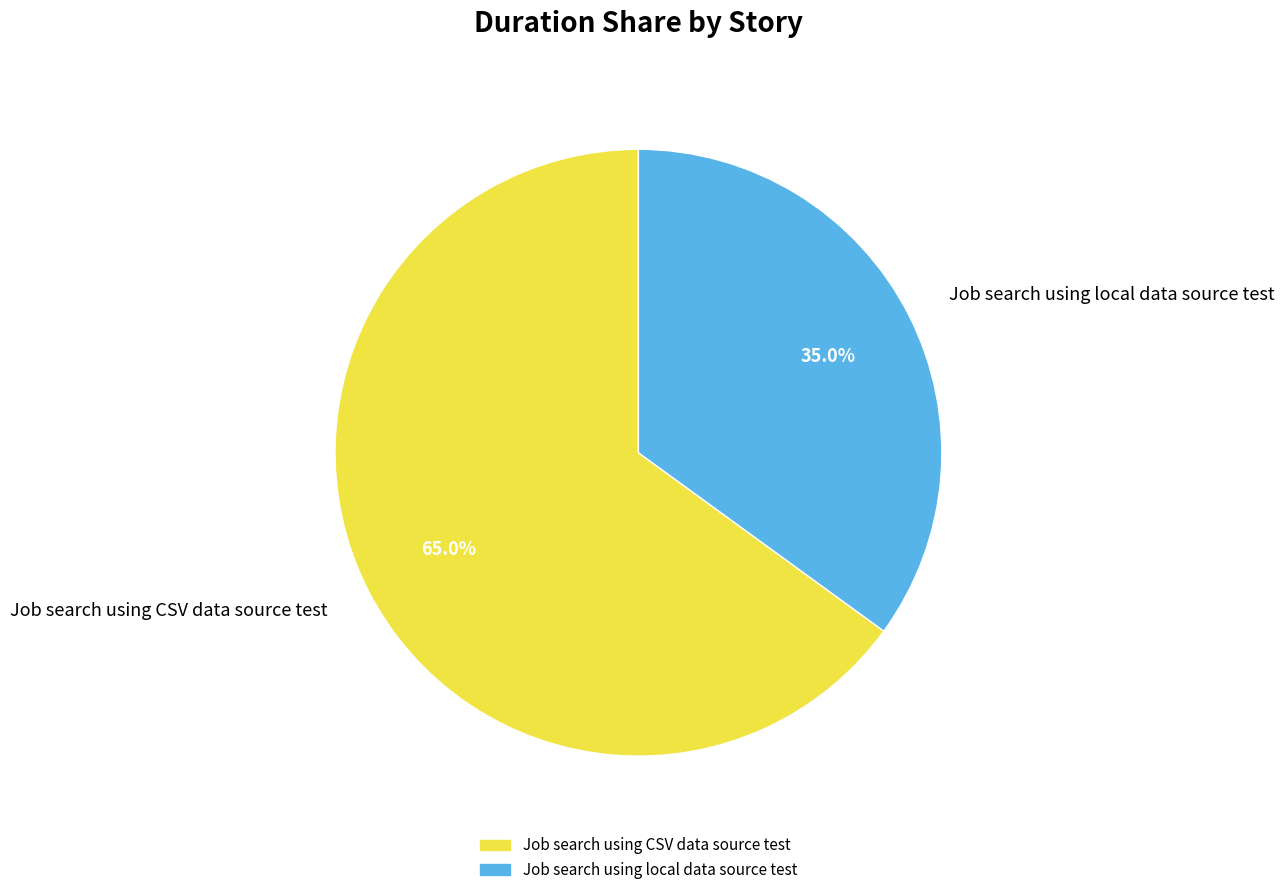

Which slice is the largest?

Job search using CSV data source test